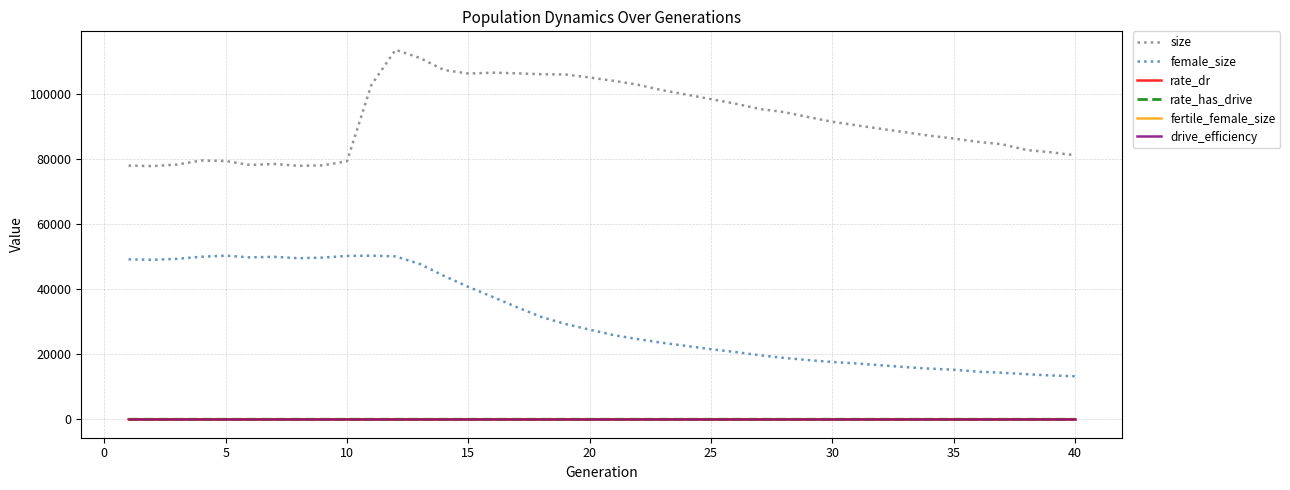

True or false: female_size and drive_efficiency intersect in this chart.

False